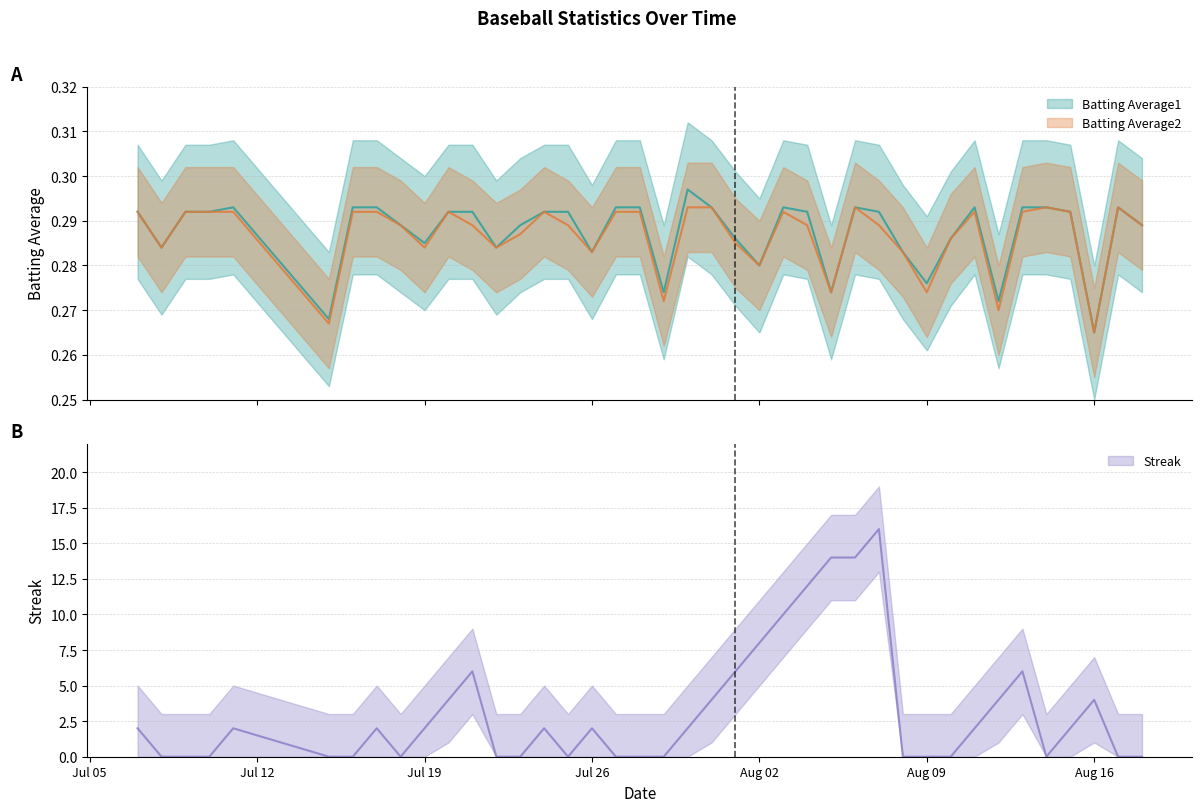

What is the label of the 4th point from the right?

2010-08-15